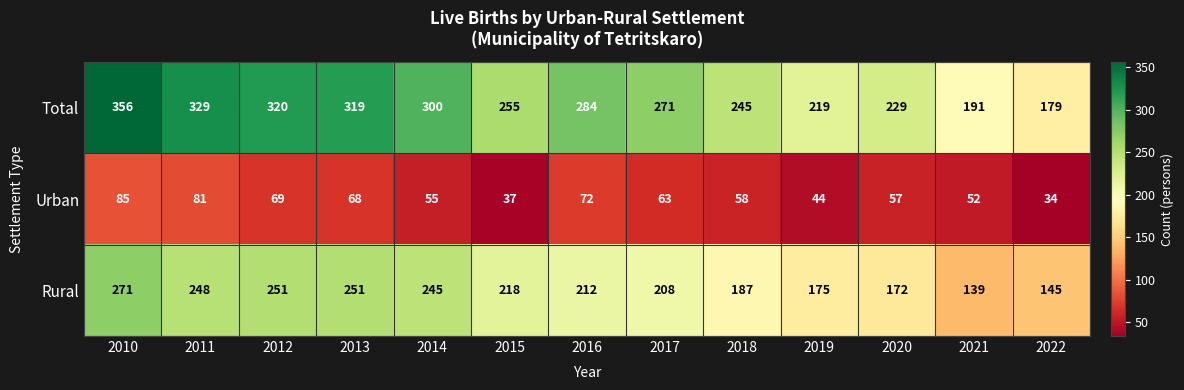

Where does the Total series first go above 271?

2010